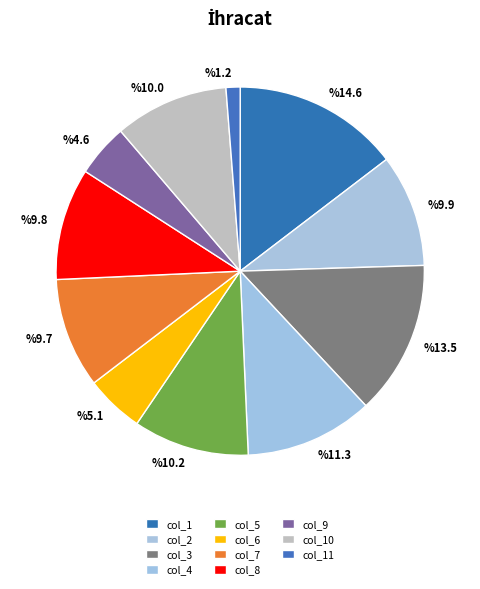

How many segments does this pie chart have?

11